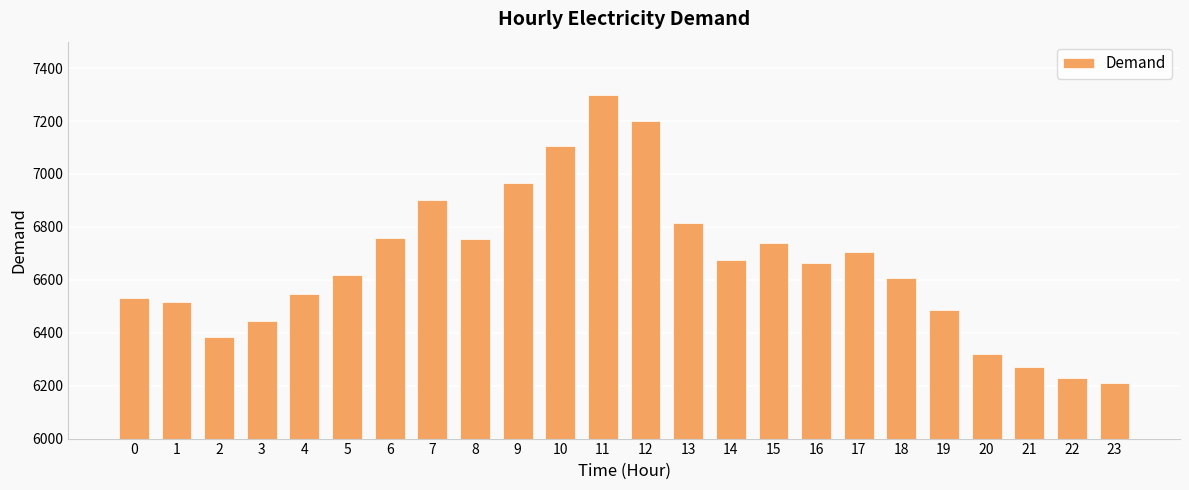

What is the sum of all values?

159739